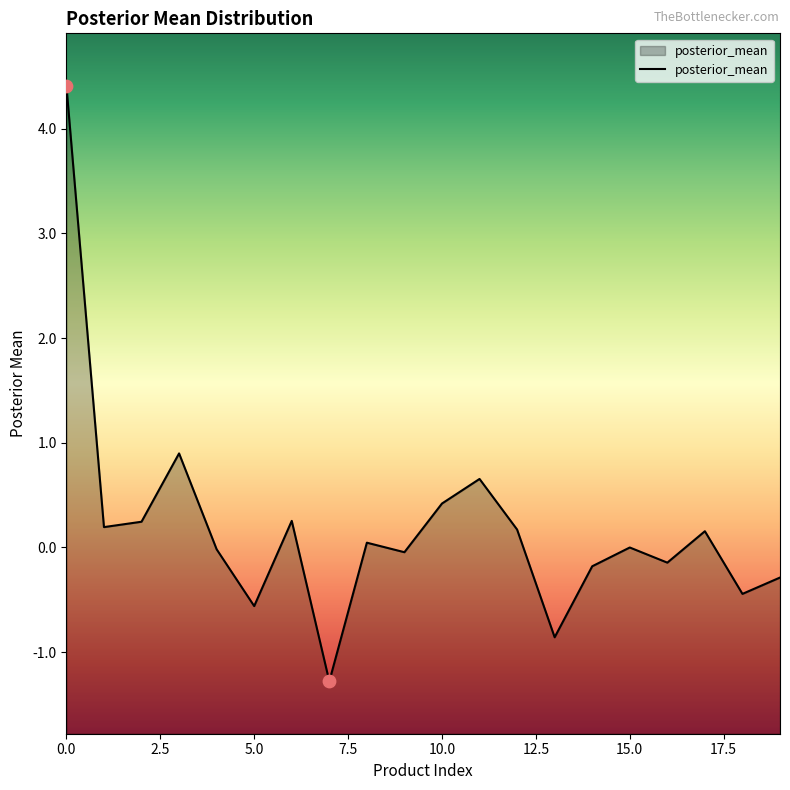

Which has a higher value, 9 or 10?

10